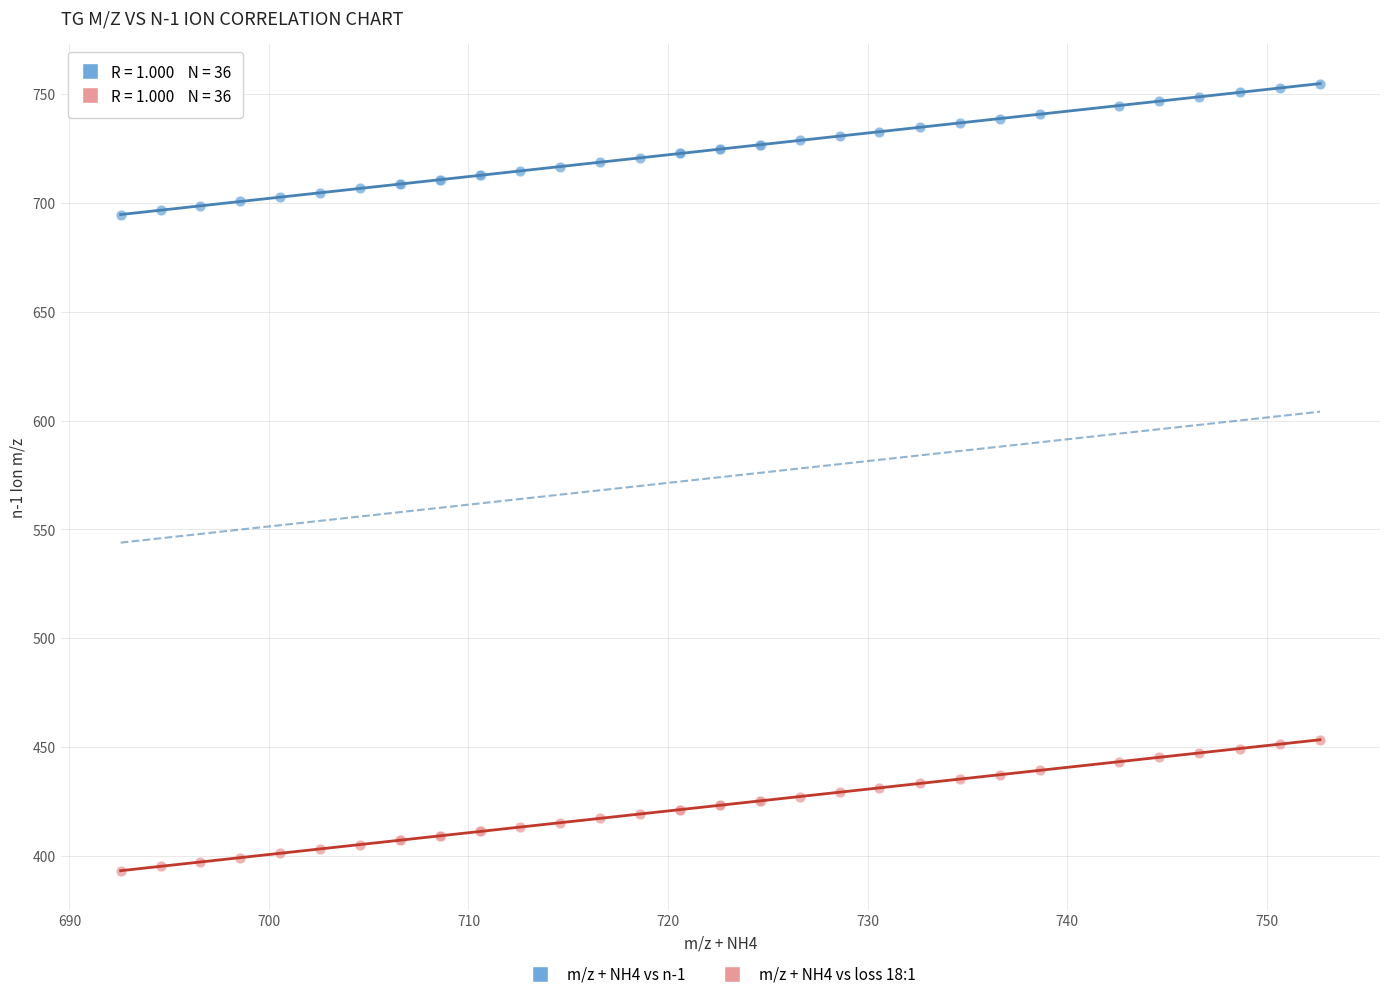

What is the X range (max minus min) for the scatter plot?

60.1